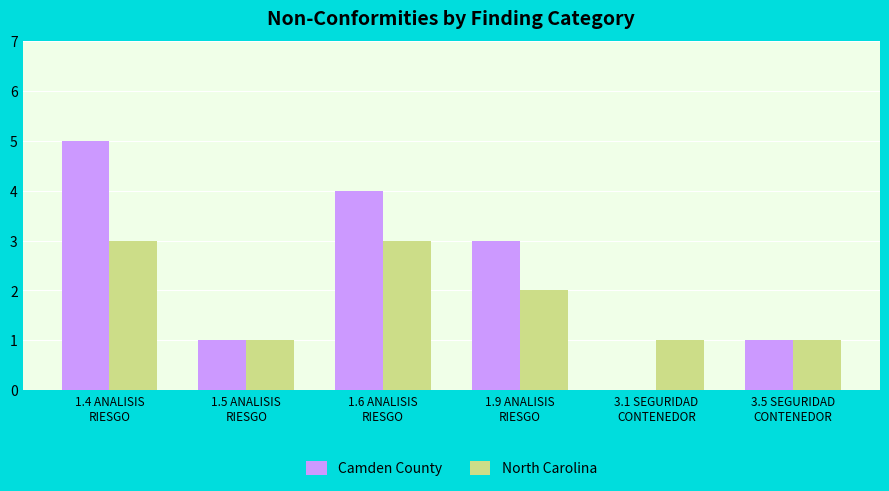

What is the average value of the North Carolina series?

2